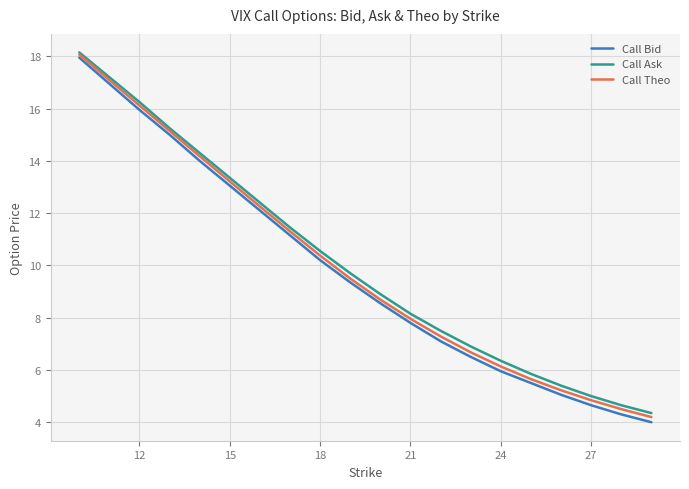

Which series has the largest range (max minus min)?

Call Bid